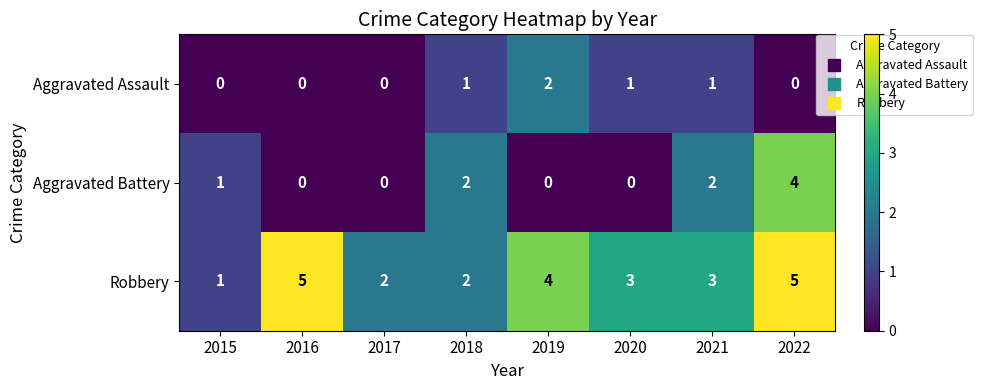

How many Aggravated Battery values are between 0 and 2?

7